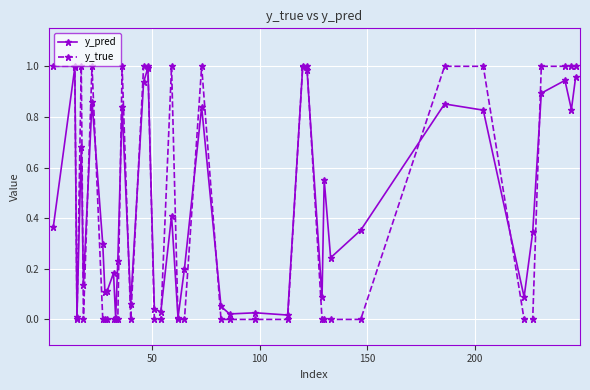

True or false: y_pred has more than 1 points higher than both neighbors.

True